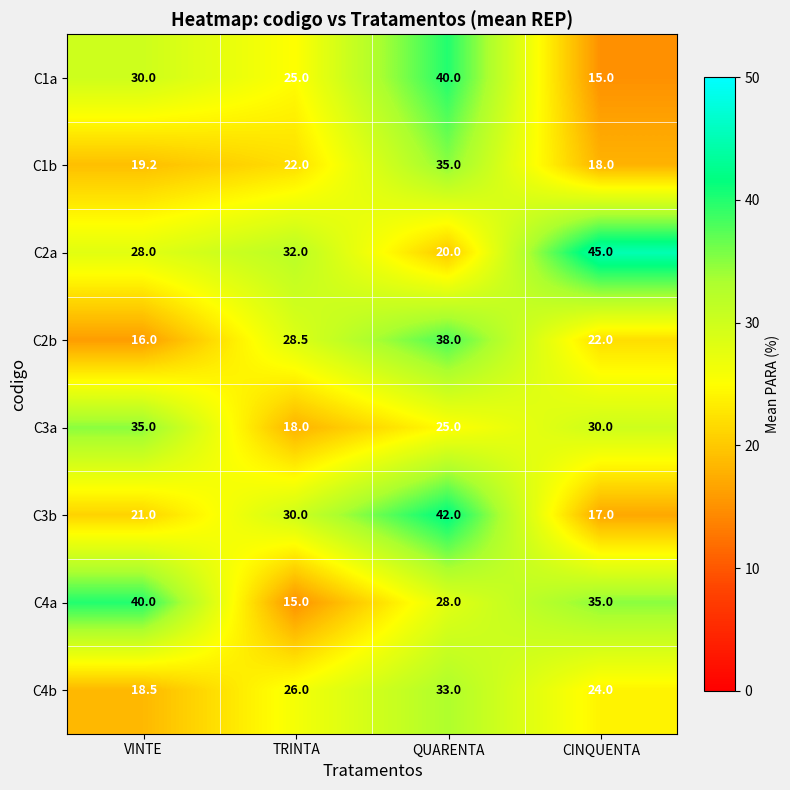

The C2b series shows 28.5 at TRINTA. True or false?

True